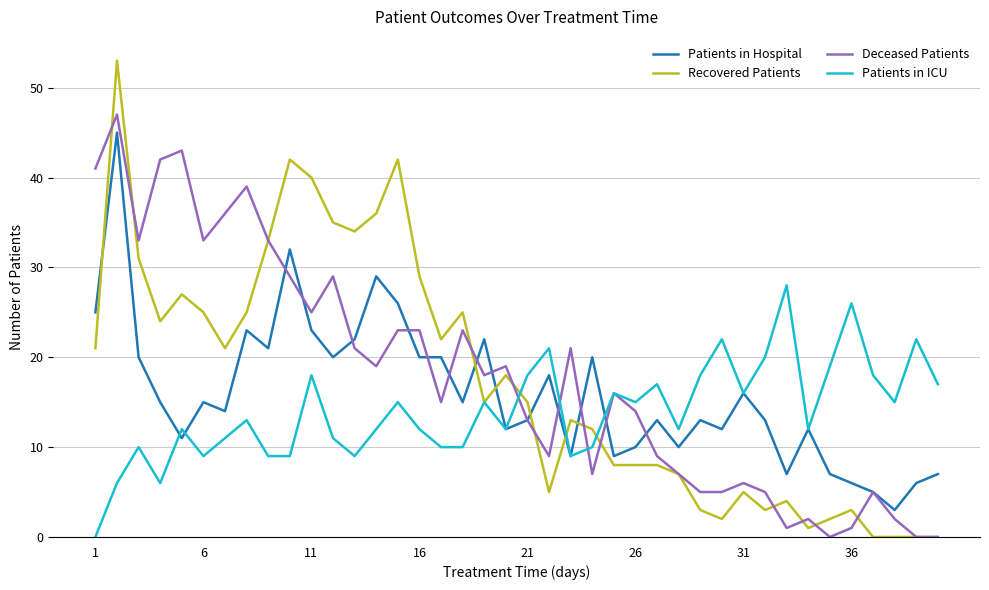

True or false: Recovered Patients and Patients in ICU intersect in this chart.

True